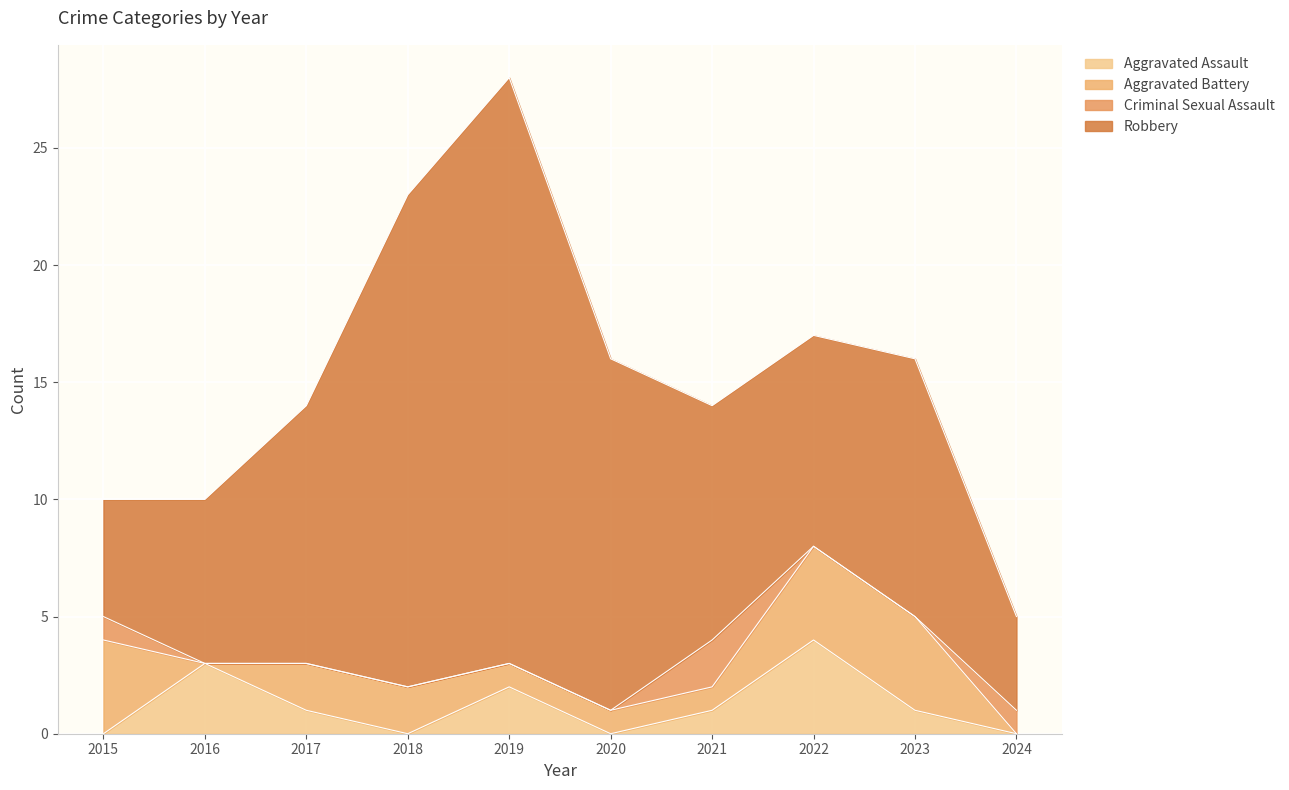

What is the sum of the Aggravated Assault values at 2018 and 2017?

1